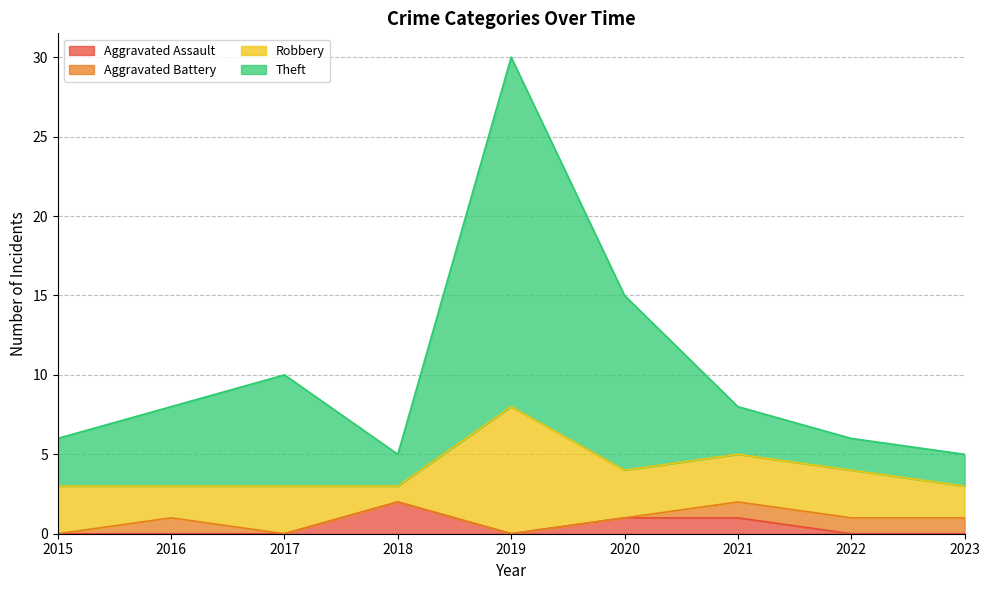

Which series has the largest total across all categories?

Theft